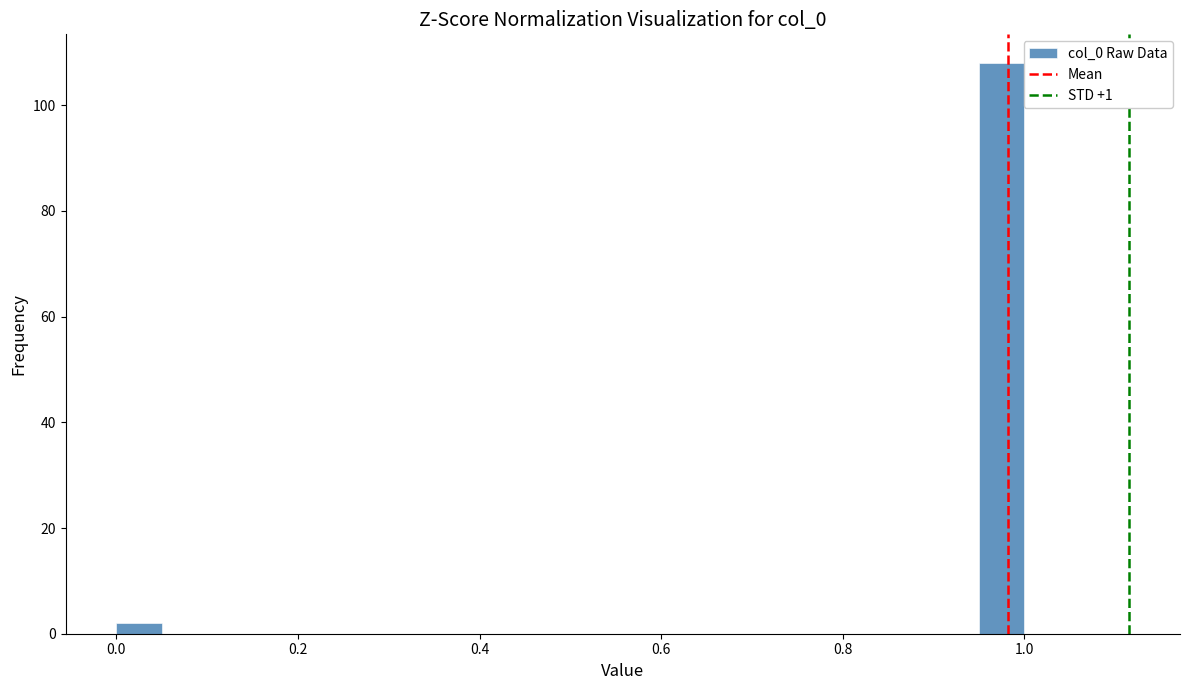

Read against the x-axis, roughly where is the centre of the tallest bar?

0.98